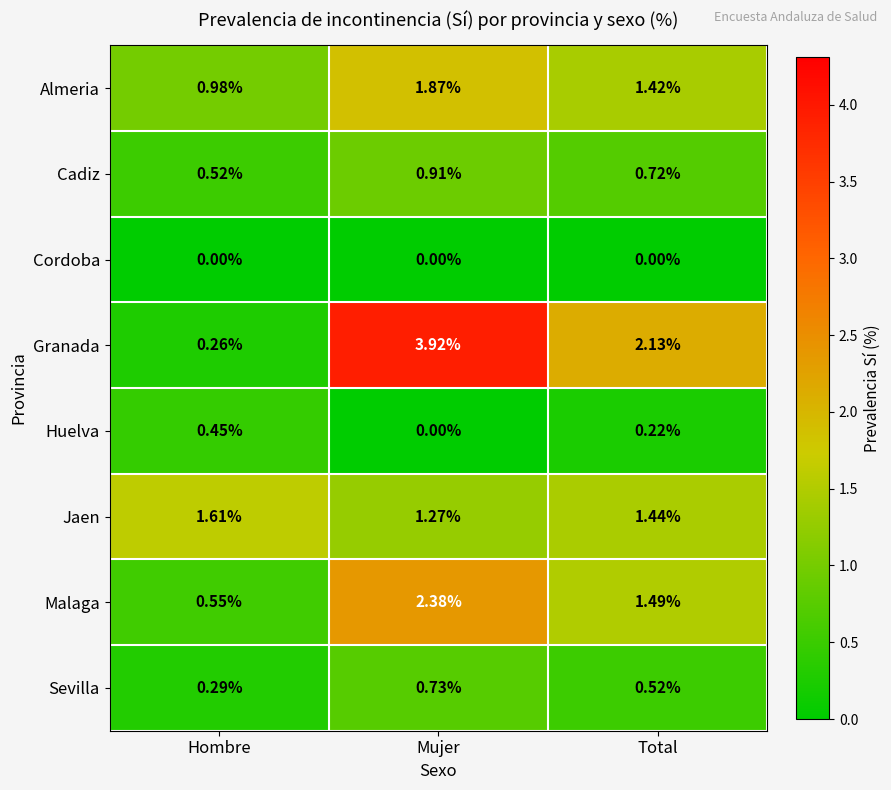

Which series has the widest spread of values?

Granada